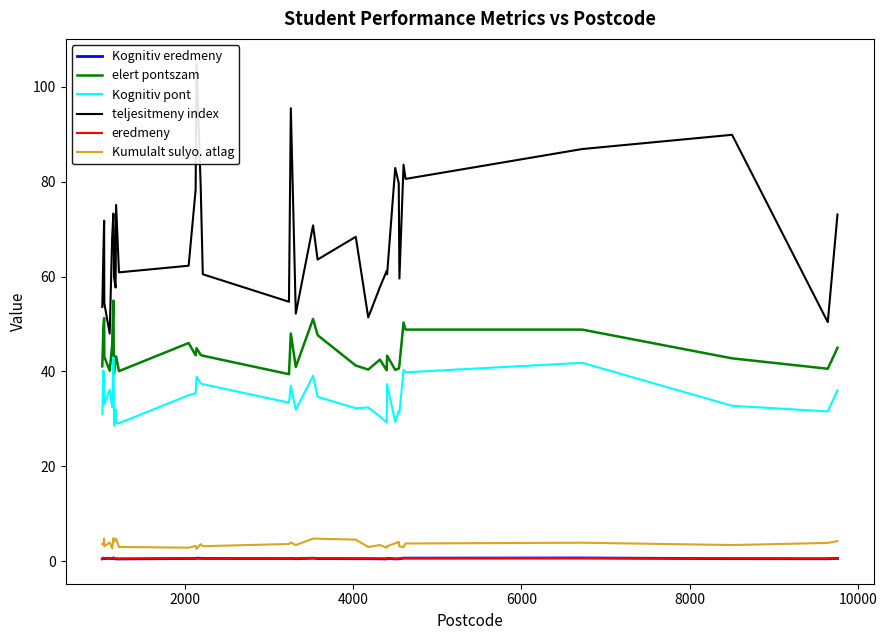

True or false: Kognitiv eredmeny and Kognitiv pont cross at least once.

False